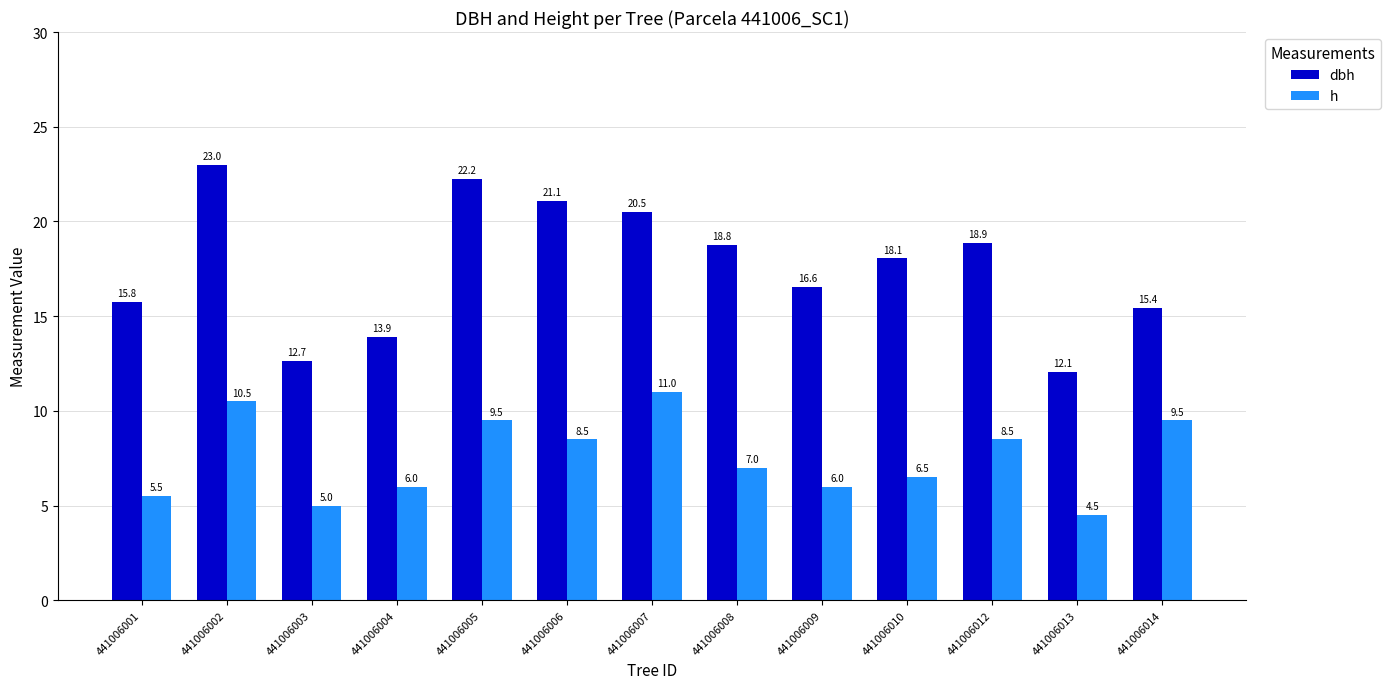

What is the greatest value displayed?

23.0